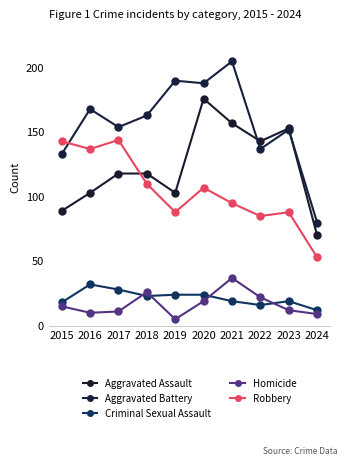

Reading left to right, list all the values displayed in this chart.

Aggravated Assault: 89	103	118	118	103	176	157	143	153	70
Aggravated Battery: 133	168	154	163	190	188	205	137	152	80
Criminal Sexual Assault: 18	32	28	23	24	24	19	16	19	12
Homicide: 15	10	11	26	5	19	37	22	12	9
Robbery: 143	137	144	110	88	107	95	85	88	53